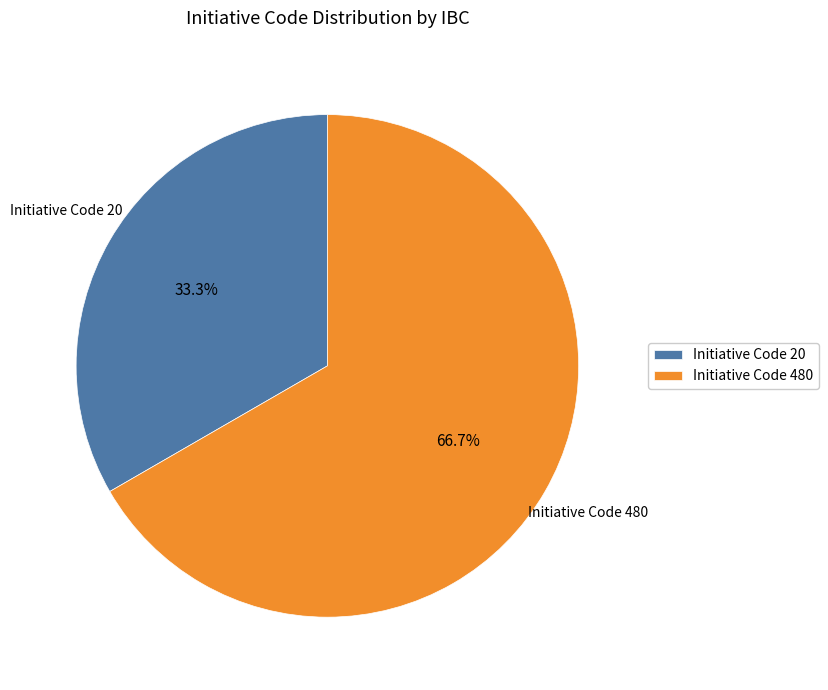

Between Initiative Code 480 and Initiative Code 20, which is larger?

Initiative Code 480